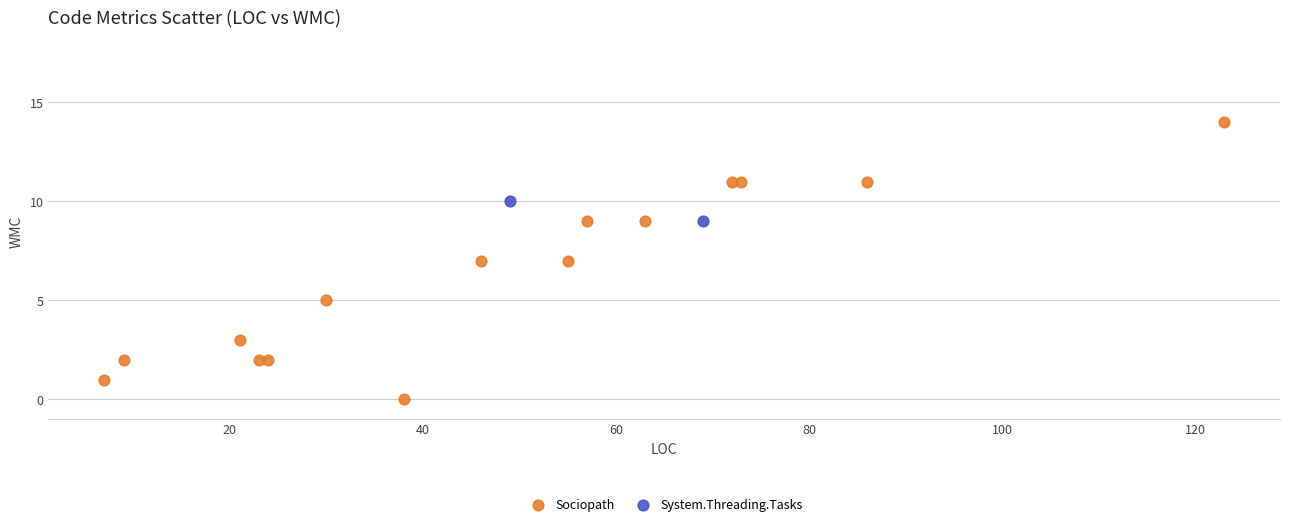

What are all the series names shown in the legend?

Sociopath, System.Threading.Tasks